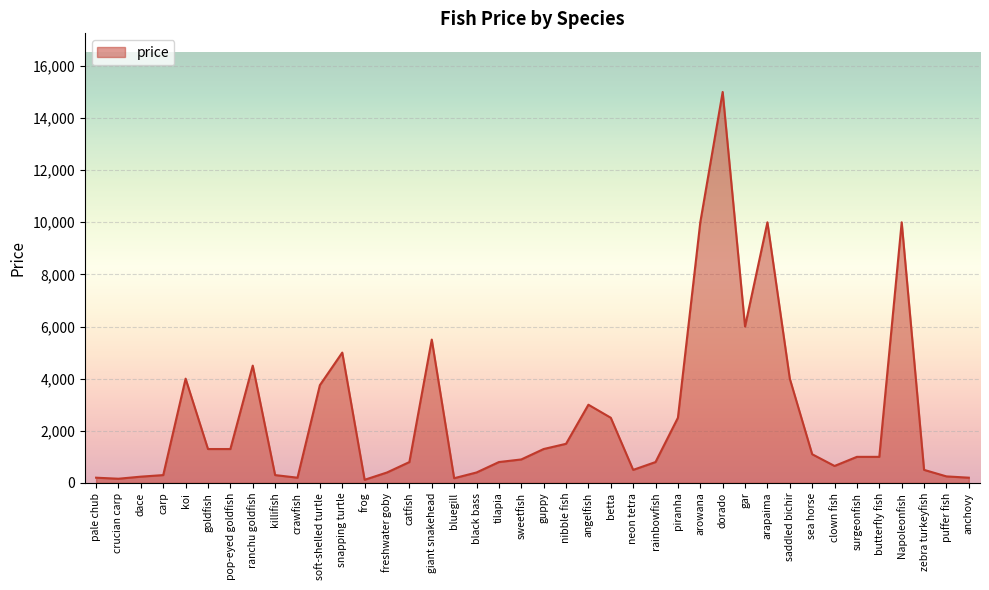

Which category has the highest value across all series?

dorado